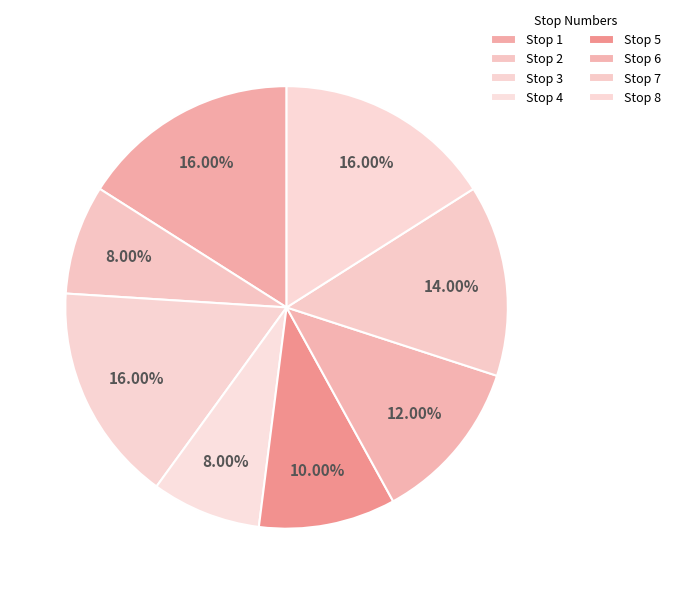

Which category has the biggest portion of the pie?

Stop 1